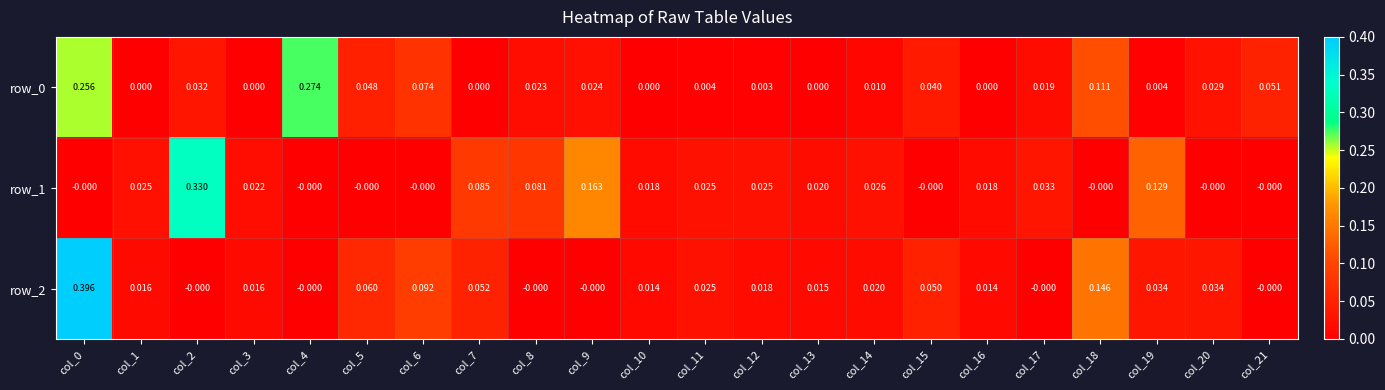

Is the value of row_2 at col_19 greater than the value of row_0 at col_12?

Yes